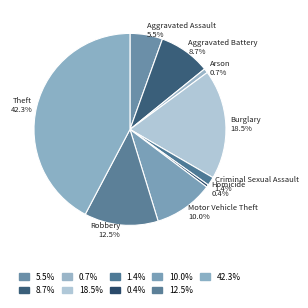

Does any single category account for the majority?

No